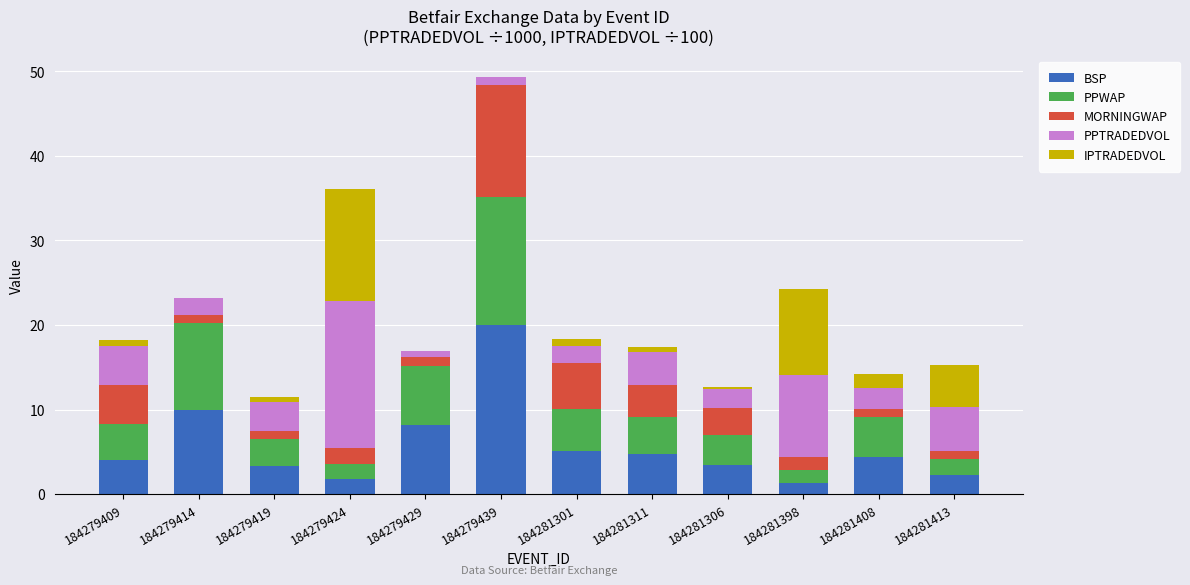

What is the total value across all series at 184281398?

24.2